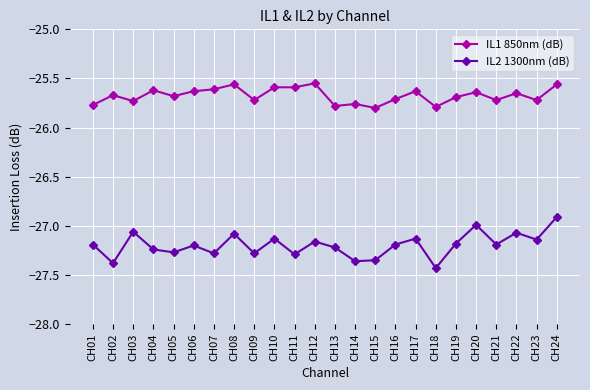

True or false: IL1 850nm (dB) and IL2 1300nm (dB) intersect in this chart.

False